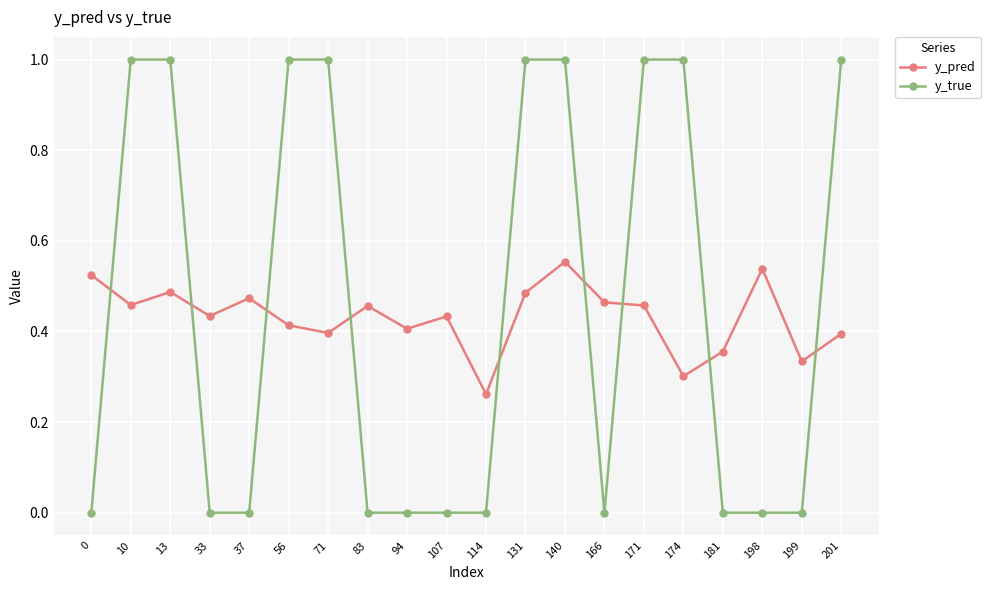

Rank the series by their maximum value, from lowest to highest.

y_pred, y_true